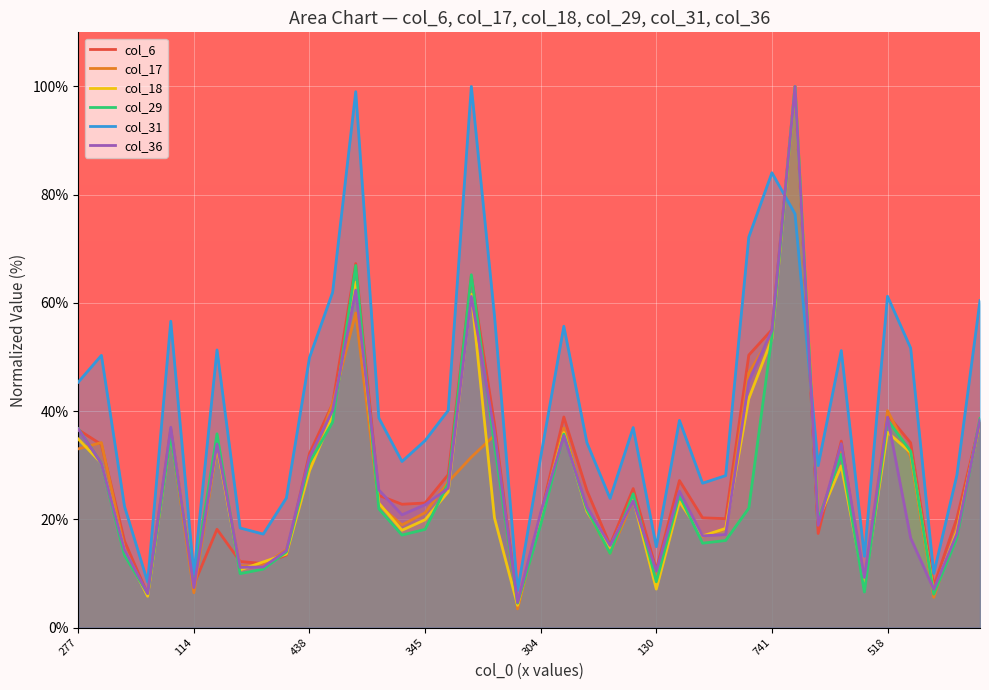

Which category has the lowest value in the col_31 series?

77